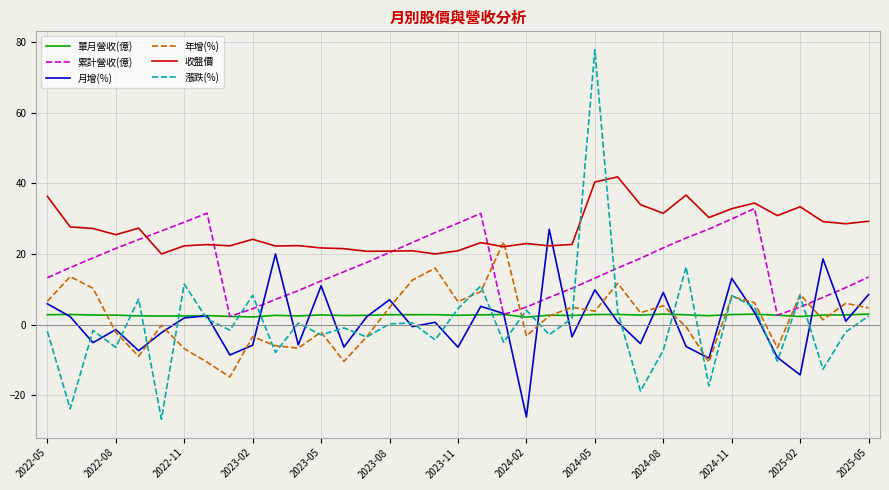

Which series has the widest spread of values?

漲跌(%)